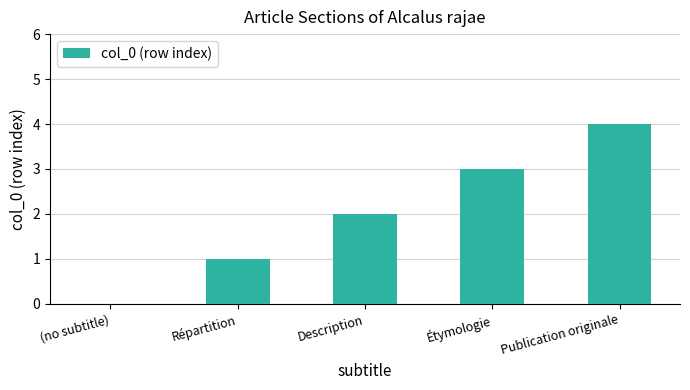

Which category has the highest value across all series?

Publication originale